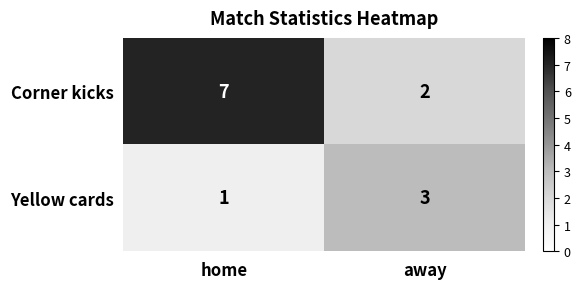

Rank the series by their maximum value, from lowest to highest.

Yellow cards, Corner kicks